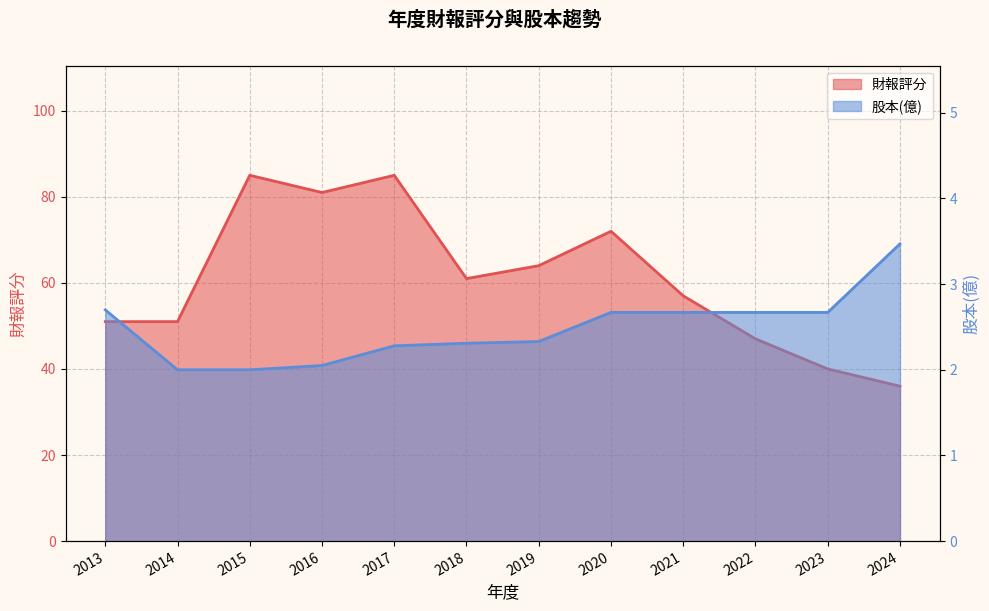

Which series has the widest spread of values?

財報評分